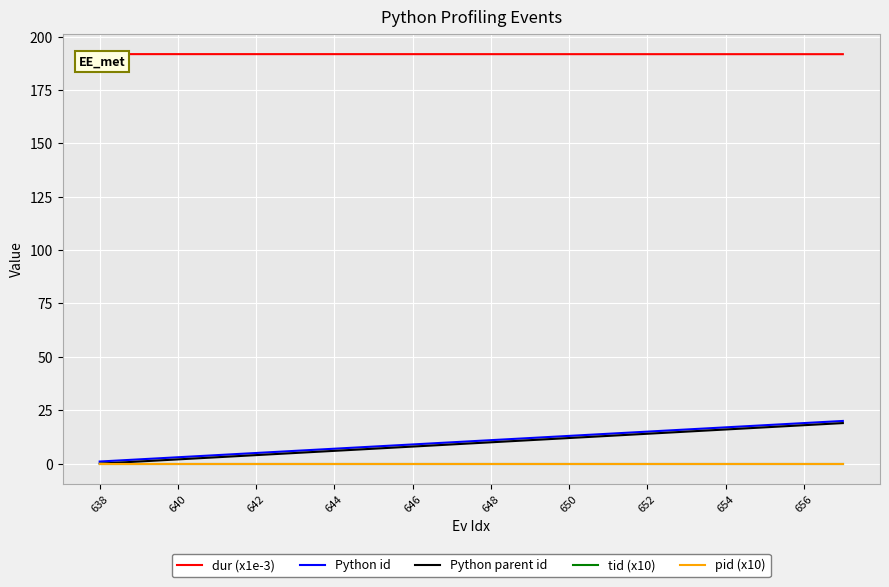

Which series has the largest total across all categories?

dur (x1e-3)